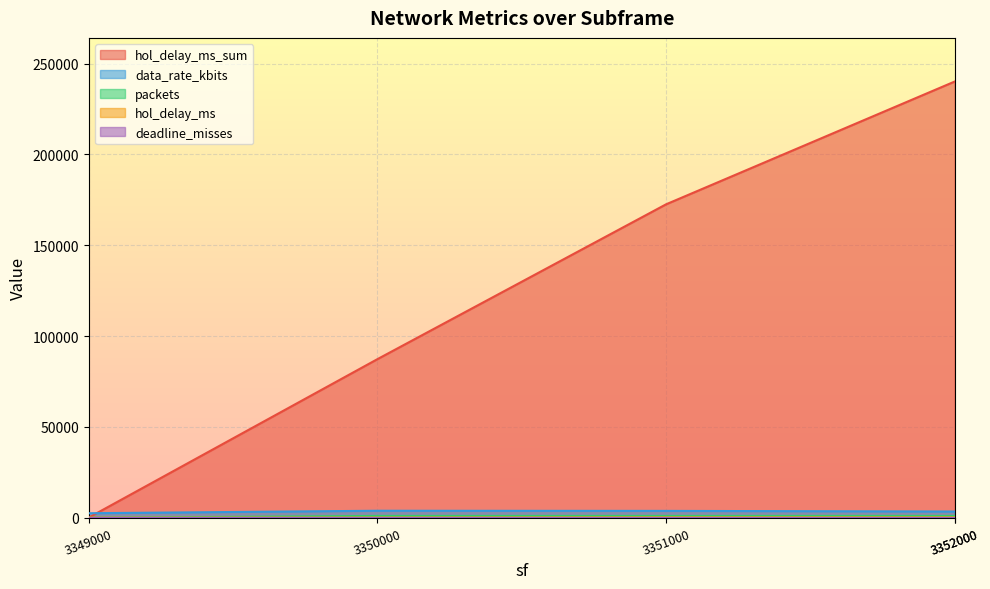

True or false: hol_delay_ms and data_rate_kbits intersect in this chart.

False